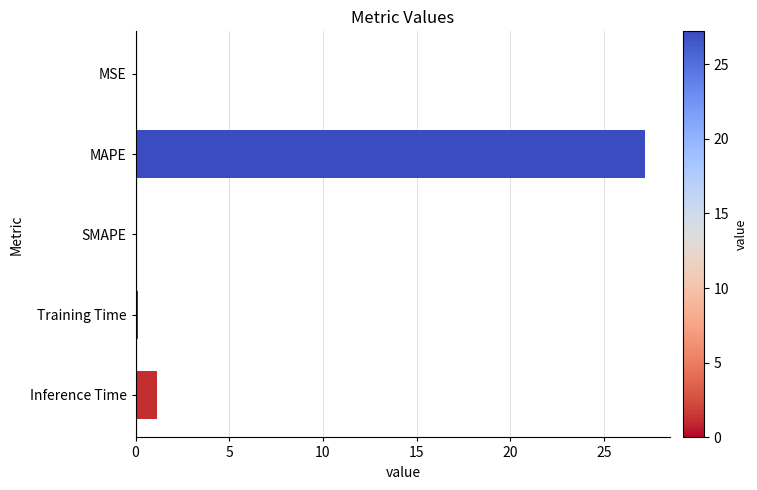

What is the sum of the values at Inference Time and MAPE?

28.4